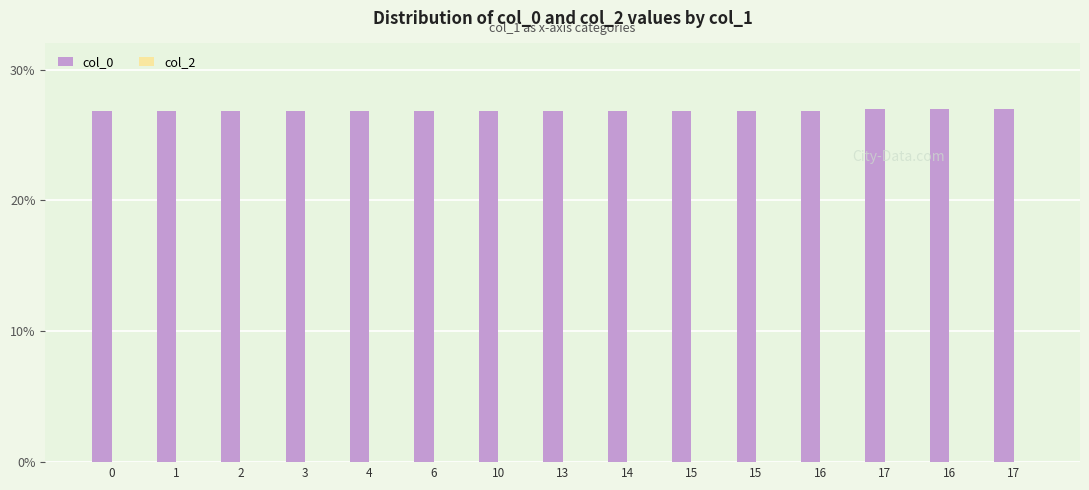

What is the label of the 9th bar from the left?

14